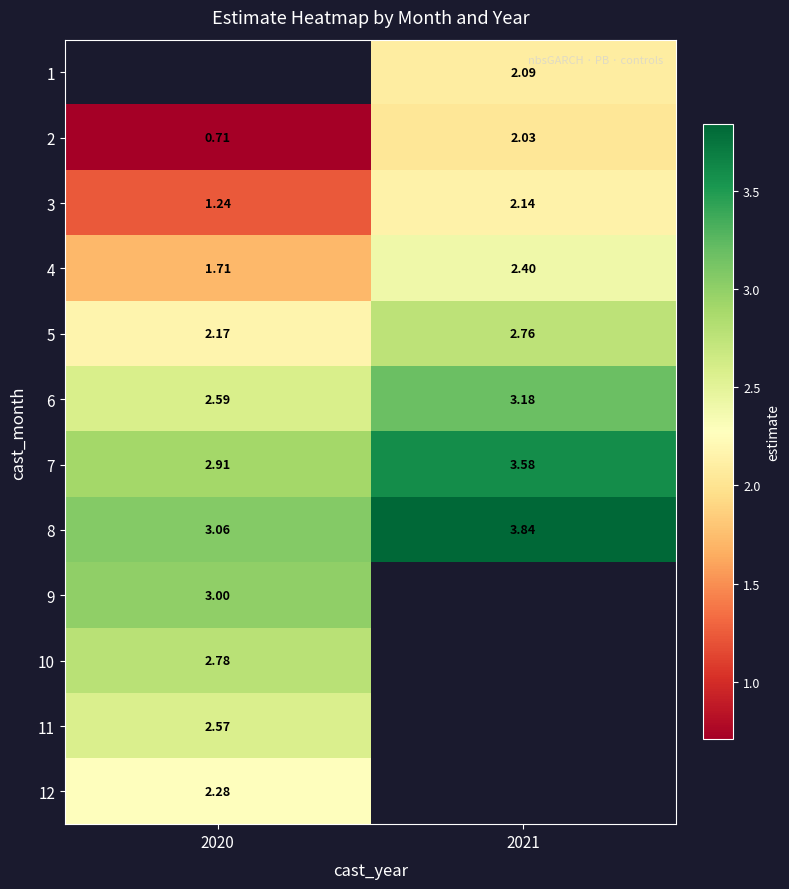

Is the value of 6 at 2021 greater than the value of 3 at 2020?

Yes